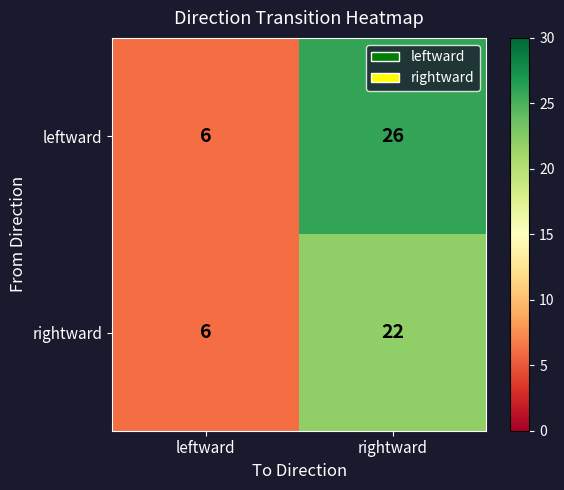

Is it true that rightward equals 6 at leftward?

True